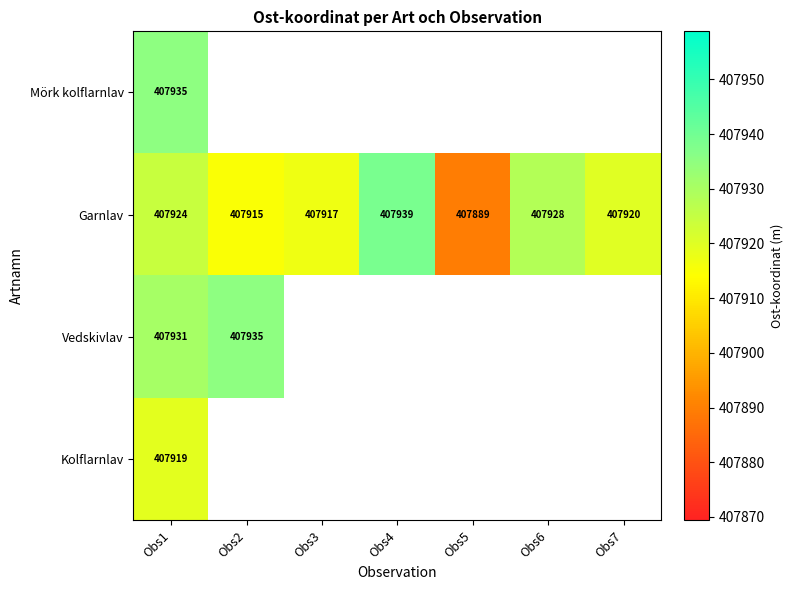

Which series has the largest total across all categories?

Garnlav